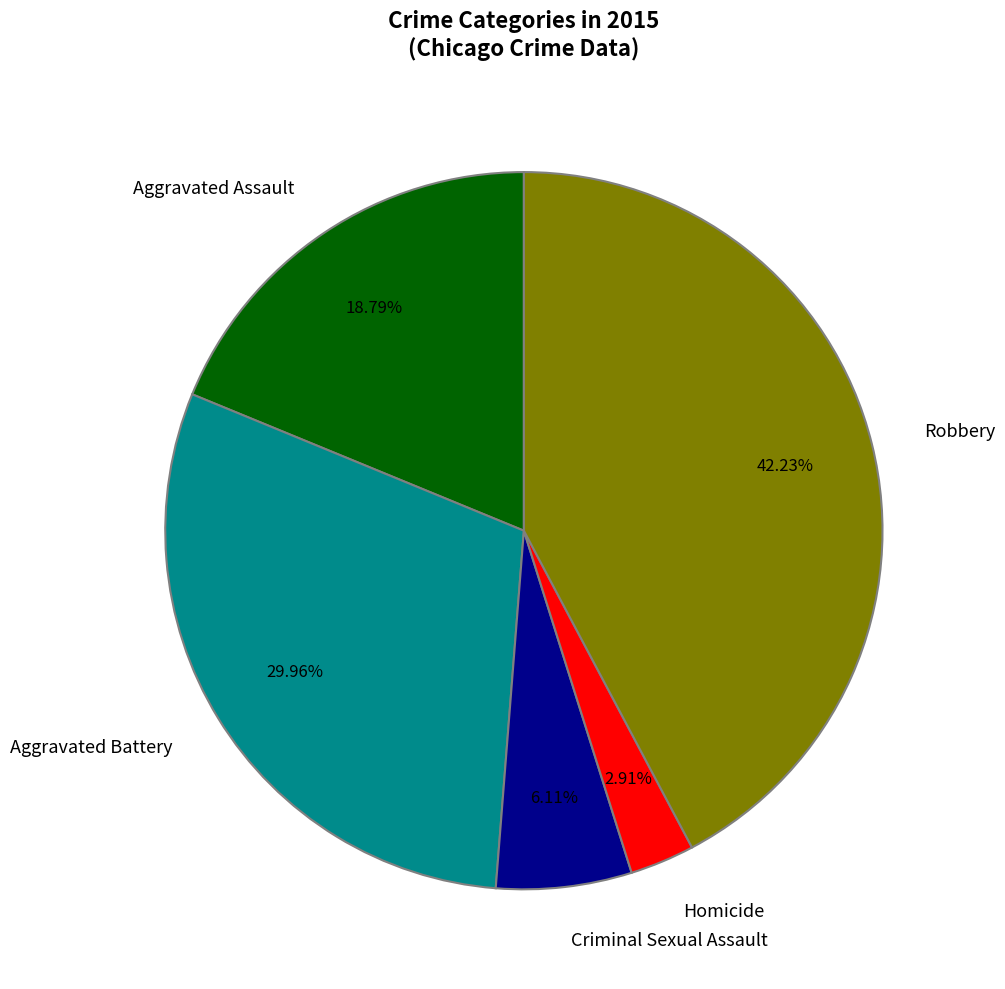

Is there any slice that represents more than half of the pie?

No